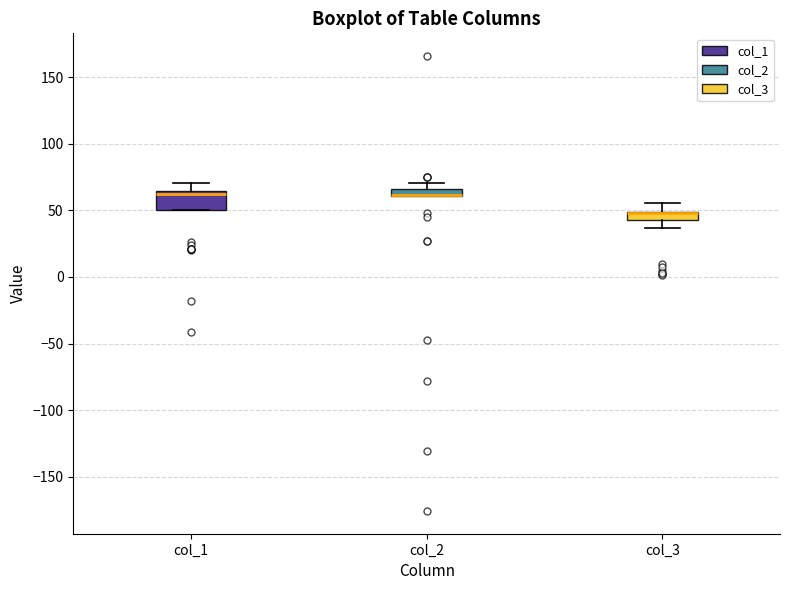

Where is the upper edge of the box for col_1 on the y-axis? The values are not printed on the chart, so give them approximately, as read against the axis.

65